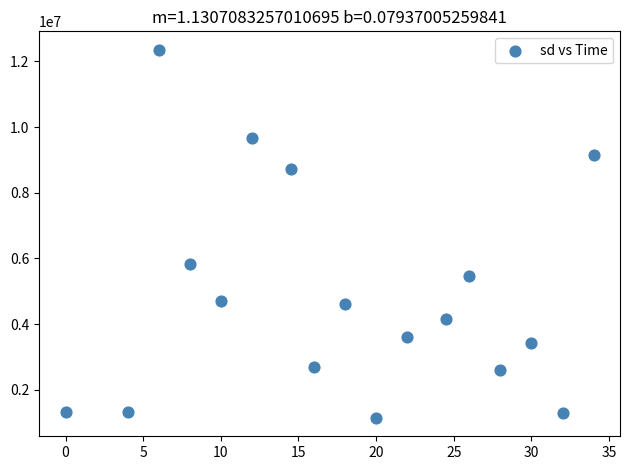

What is the range of X values (max minus min)?

34.0